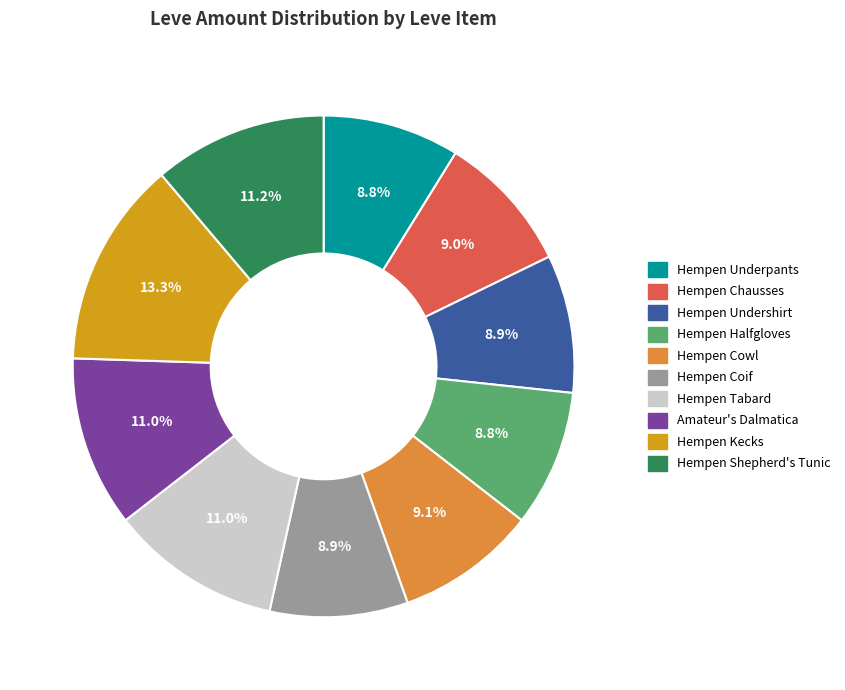

Which slice is the largest?

Hempen Kecks